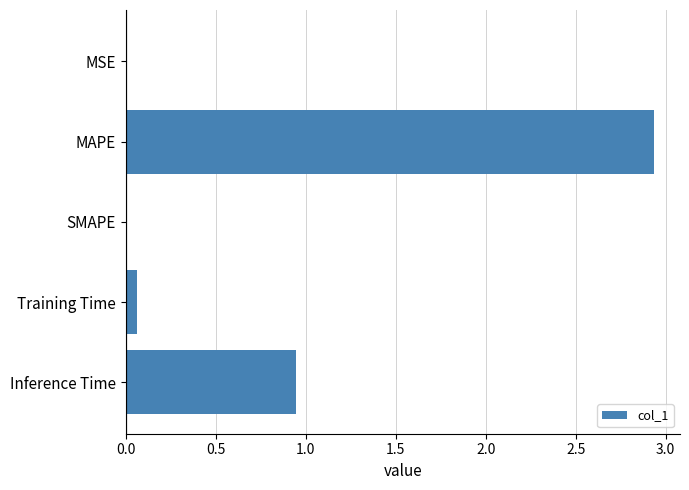

Which label corresponds to the largest value in the chart?

MAPE